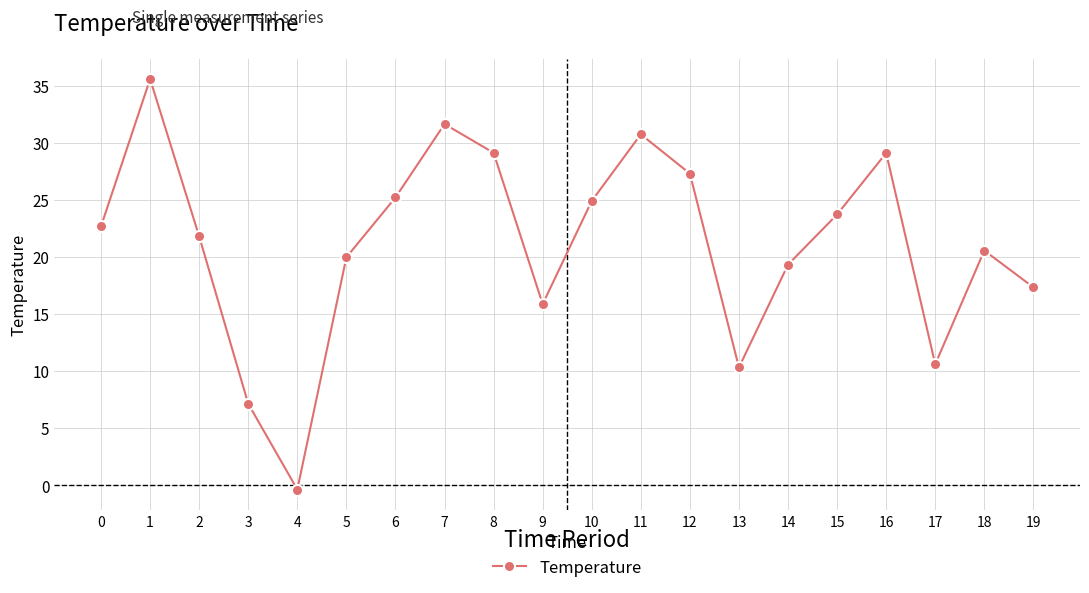

What is the difference between the maximum and second lowest values?

28.4